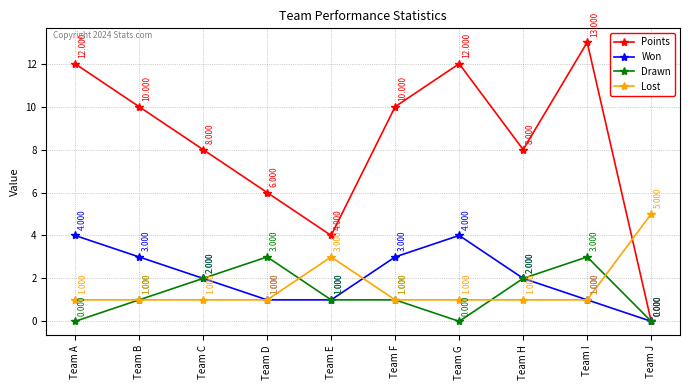

How many distinct data groups are displayed?

4